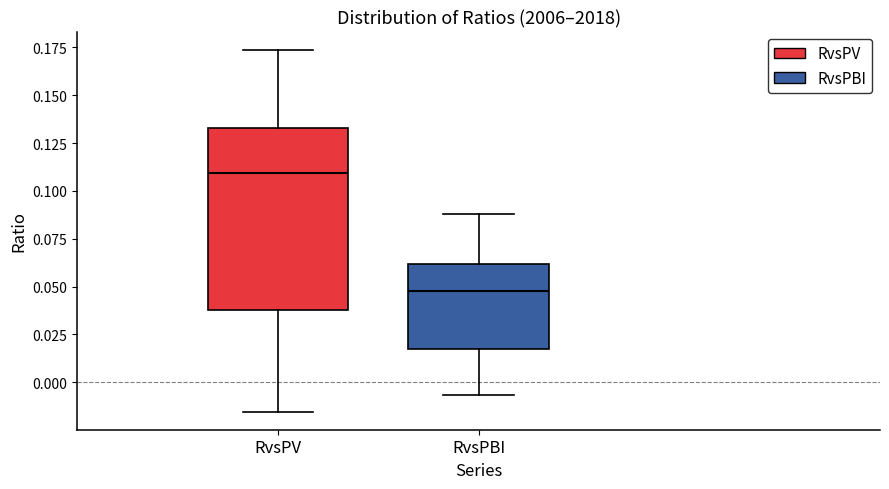

Where does the lower whisker of the box for RvsPBI end on the y-axis? The values are not printed on the chart, so give them approximately, as read against the axis.

-0.005